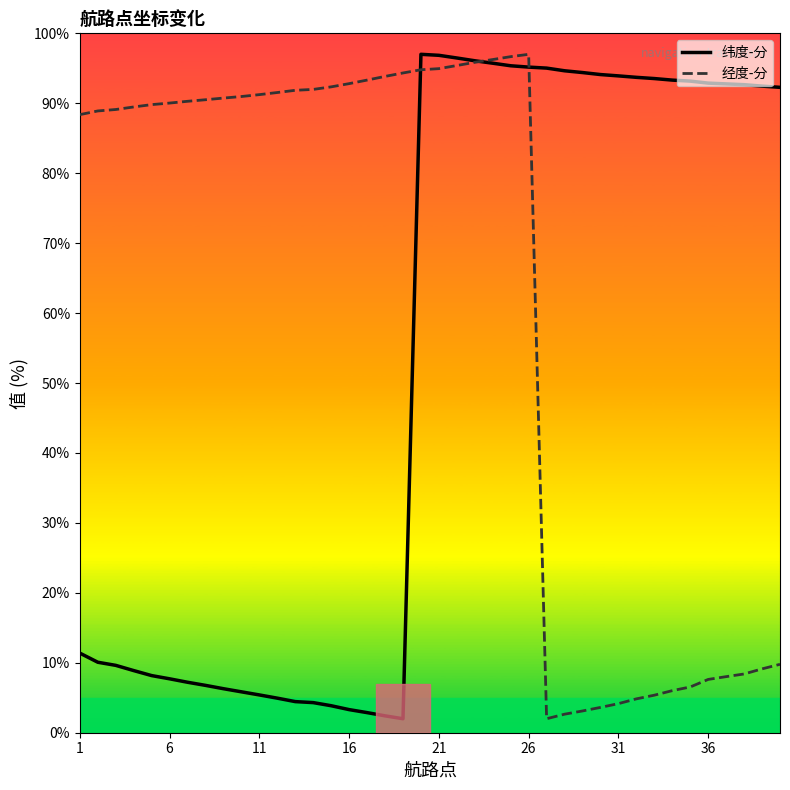

Does the chart have visible grid lines?

No